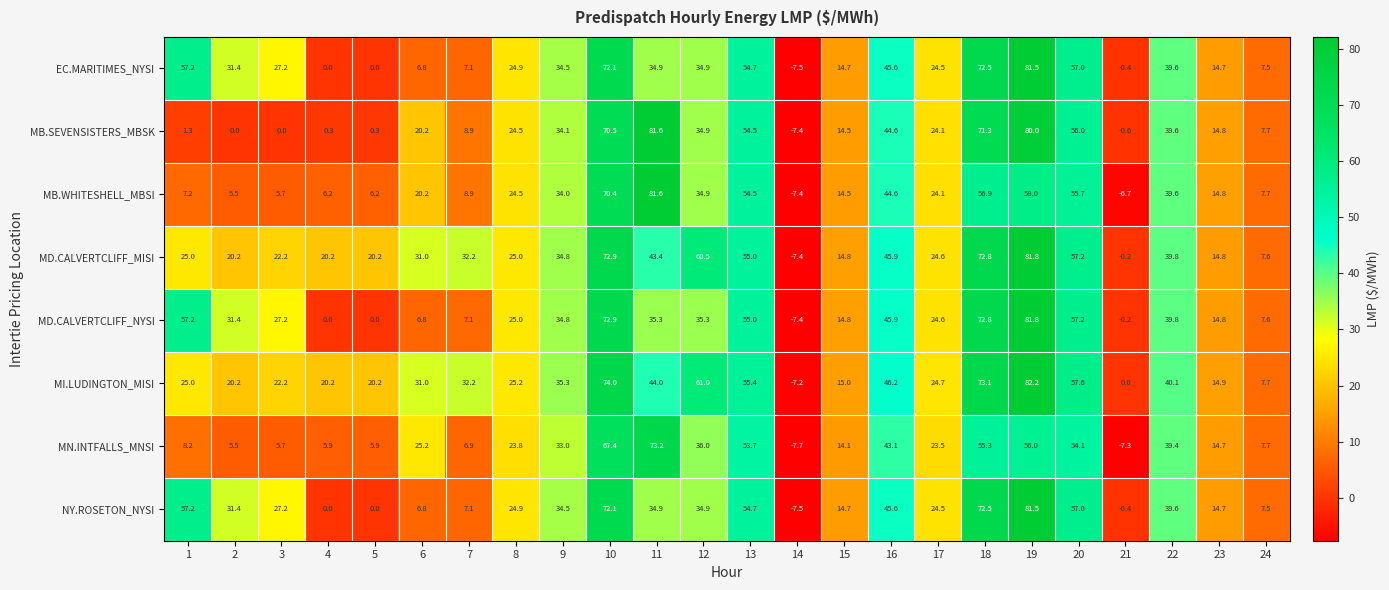

At which category does the chart reach its minimum across all series?

14